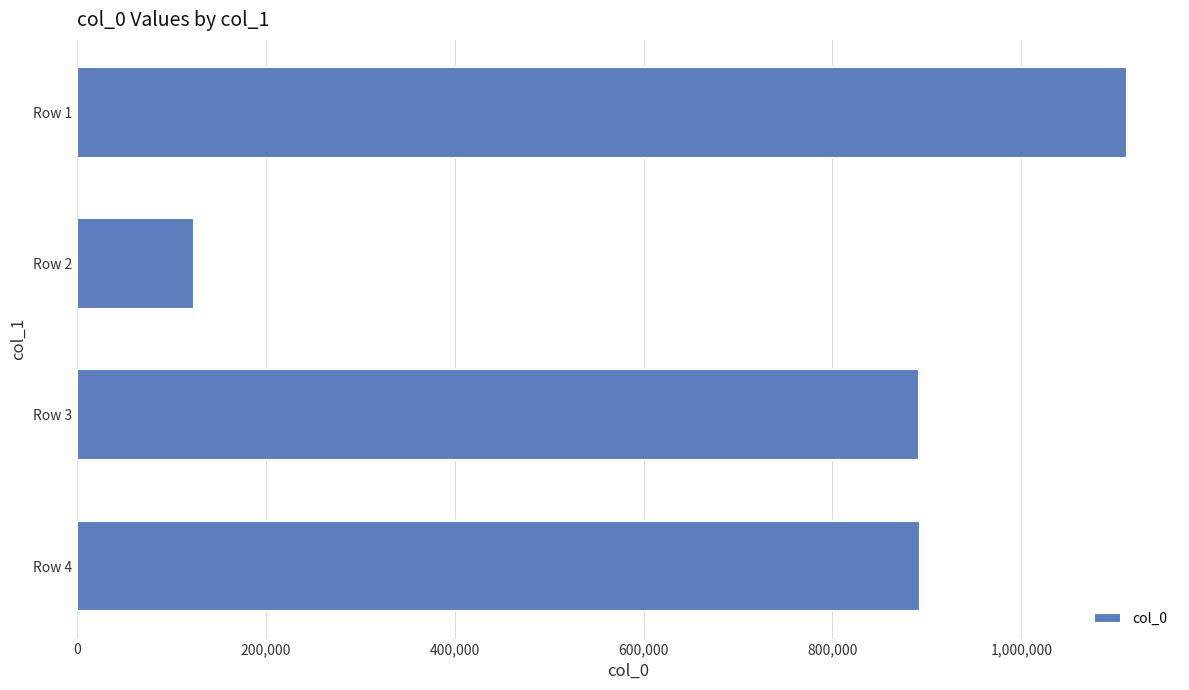

What is the change in value from Row 1 to Row 3?

-220384